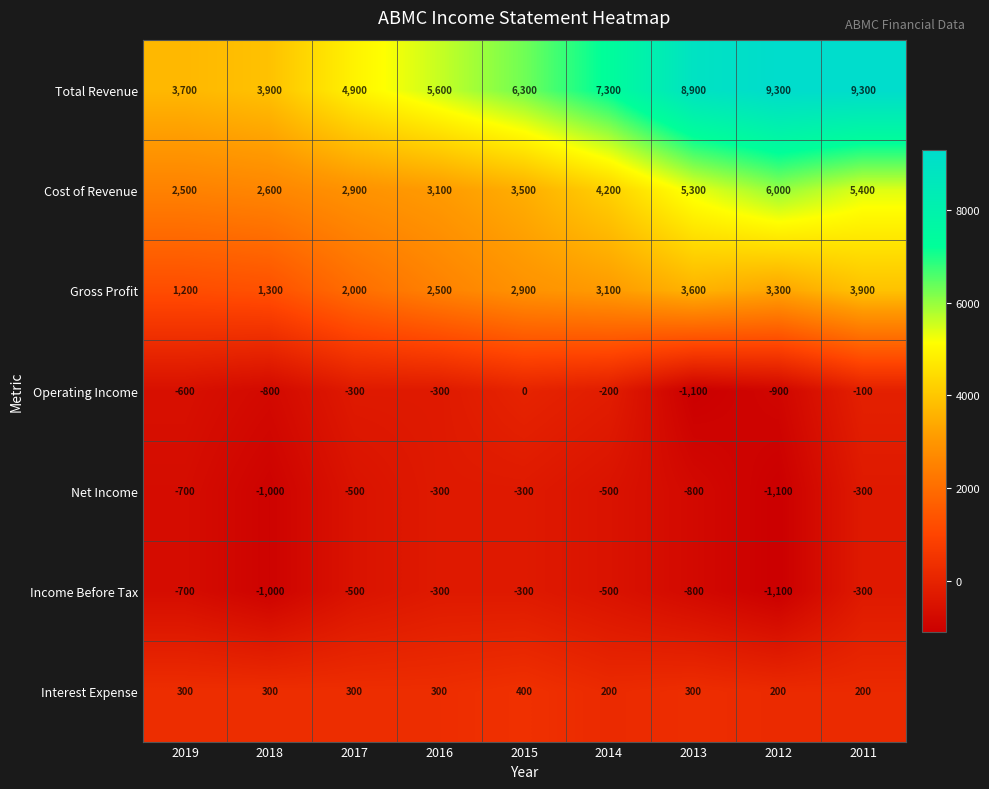

Where is Cost of Revenue nearest to the value 4250?

2014